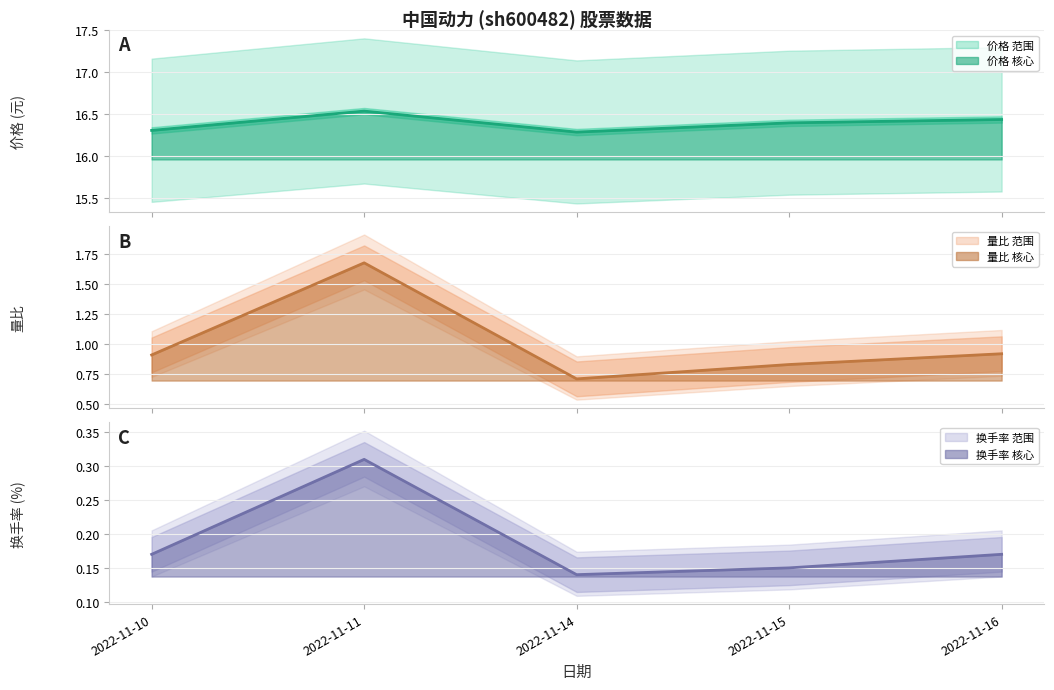

The 价格 (均值) series shows 16.5 at 2022-11-11. True or false?

True